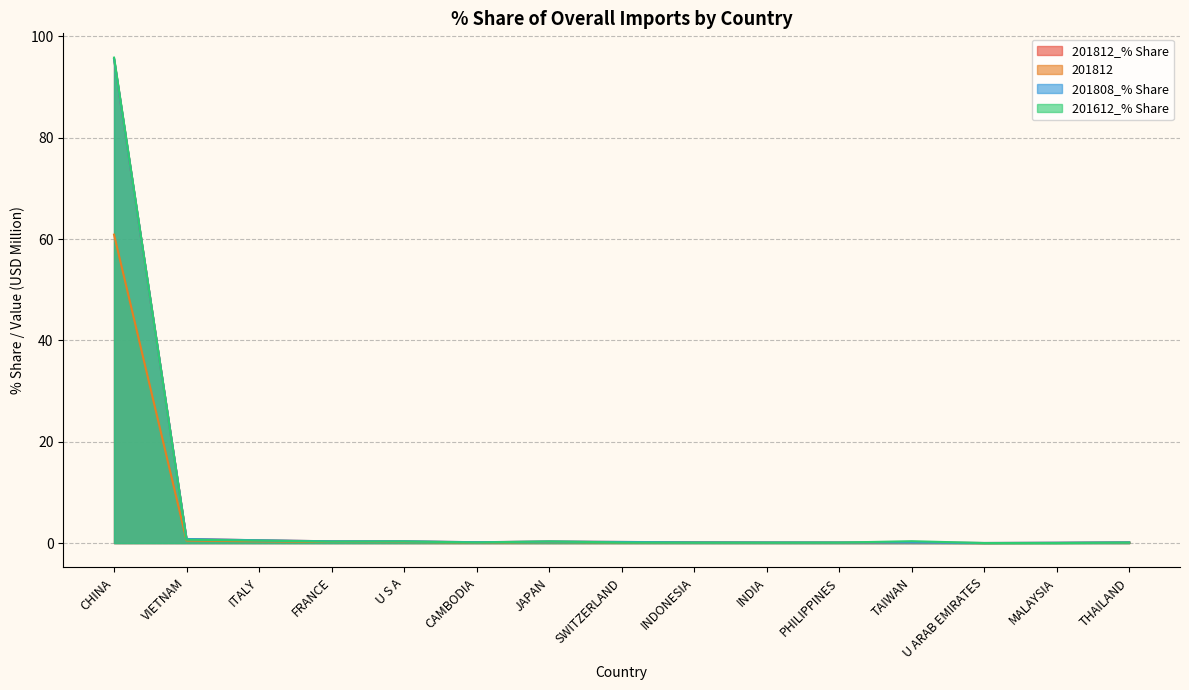

How many lines are shown in the chart?

4